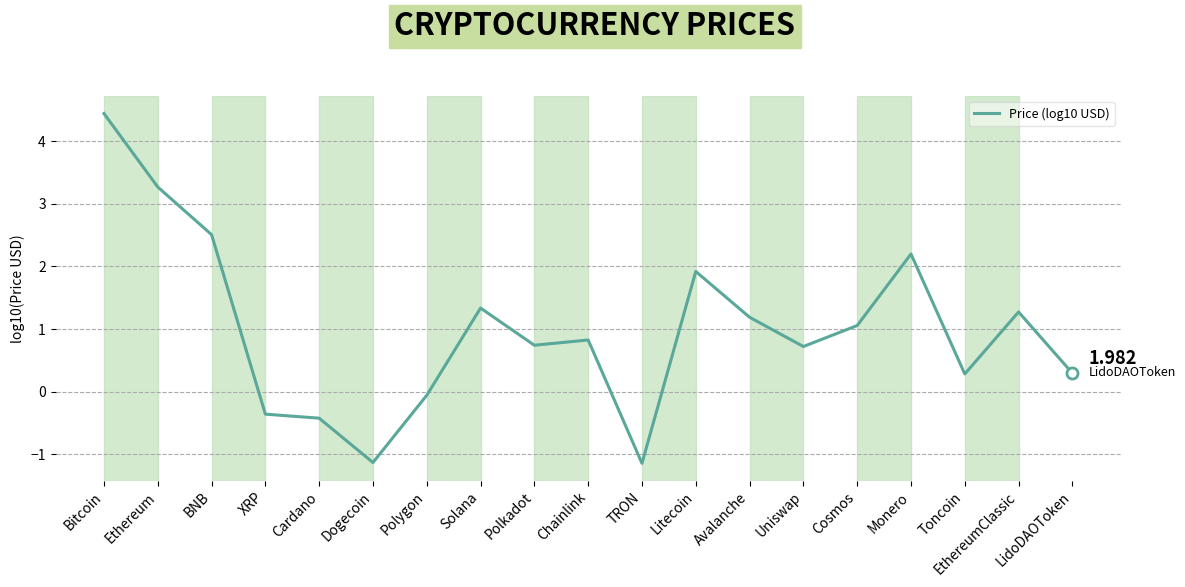

How many interior local peaks (higher than both neighbors) does the data have?

5